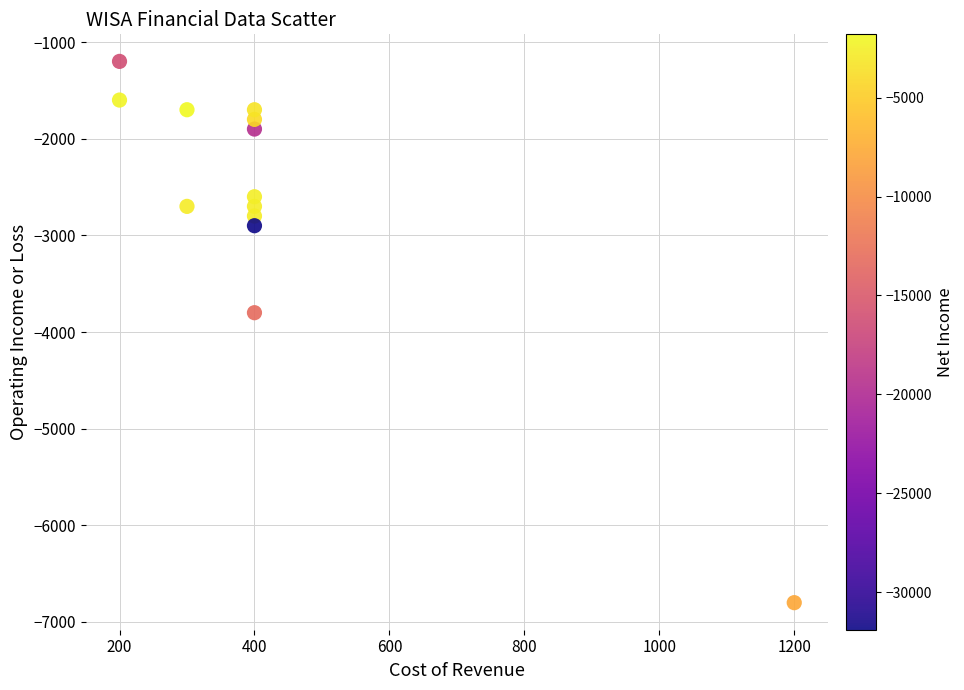

What Y value in the scatter plot is closest to -4000?

-3800